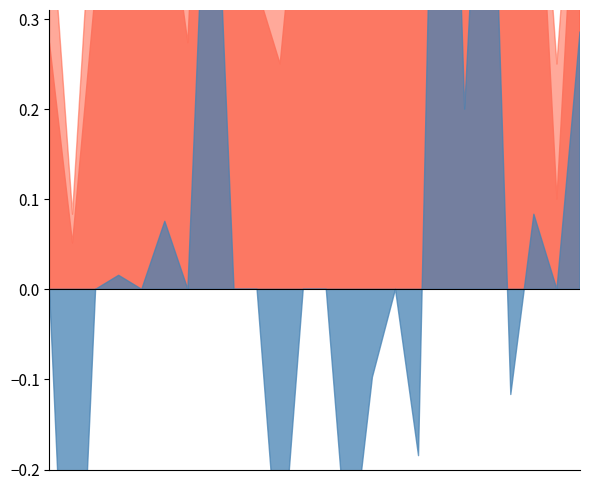

Does the chart have visible grid lines?

No